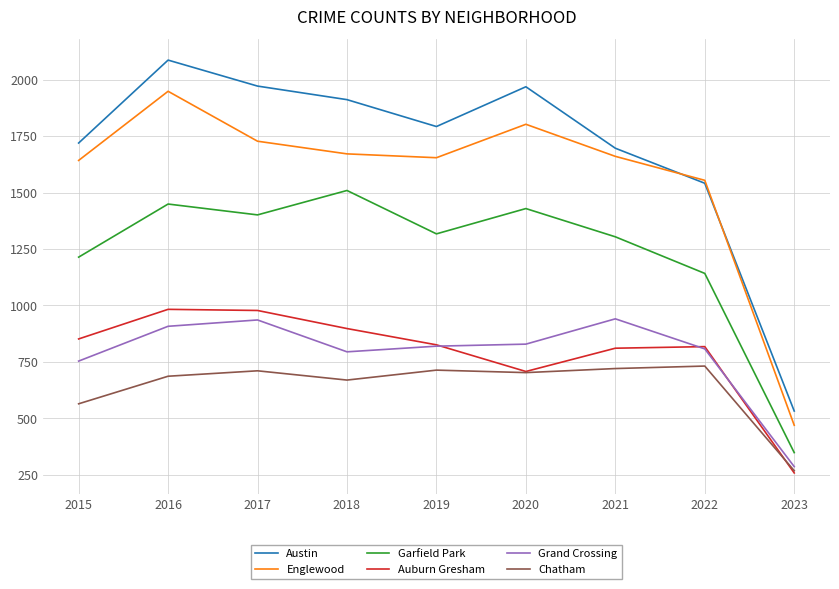

Which series has the largest range (max minus min)?

Austin